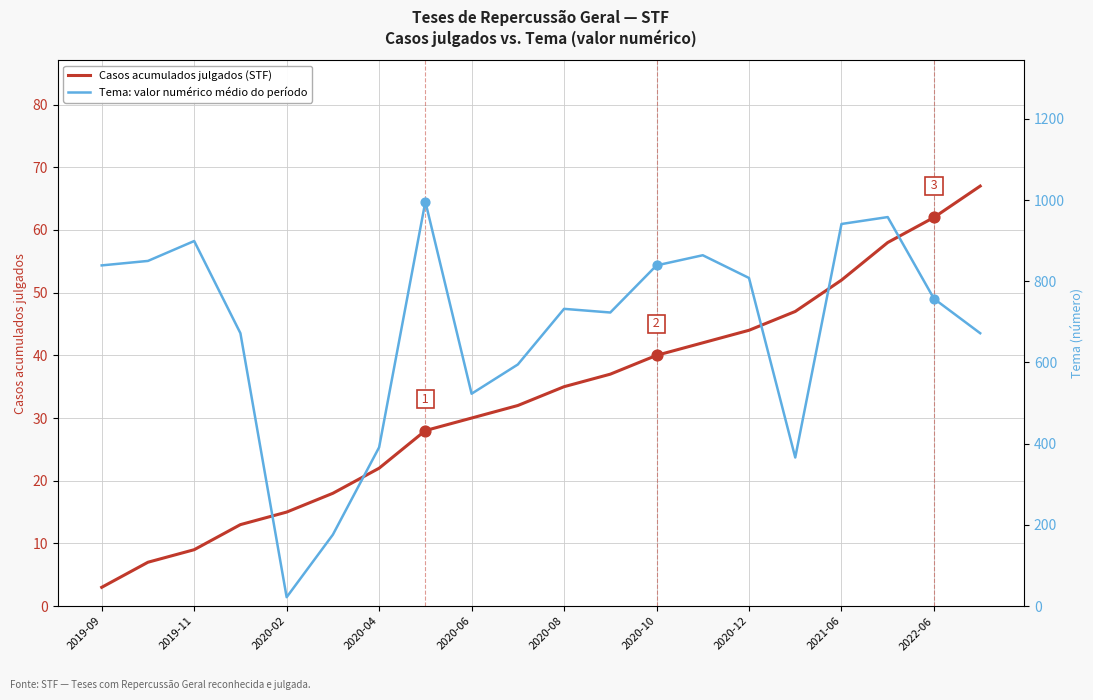

Which series has the largest total across all categories?

Tema (valor numérico médio do período)